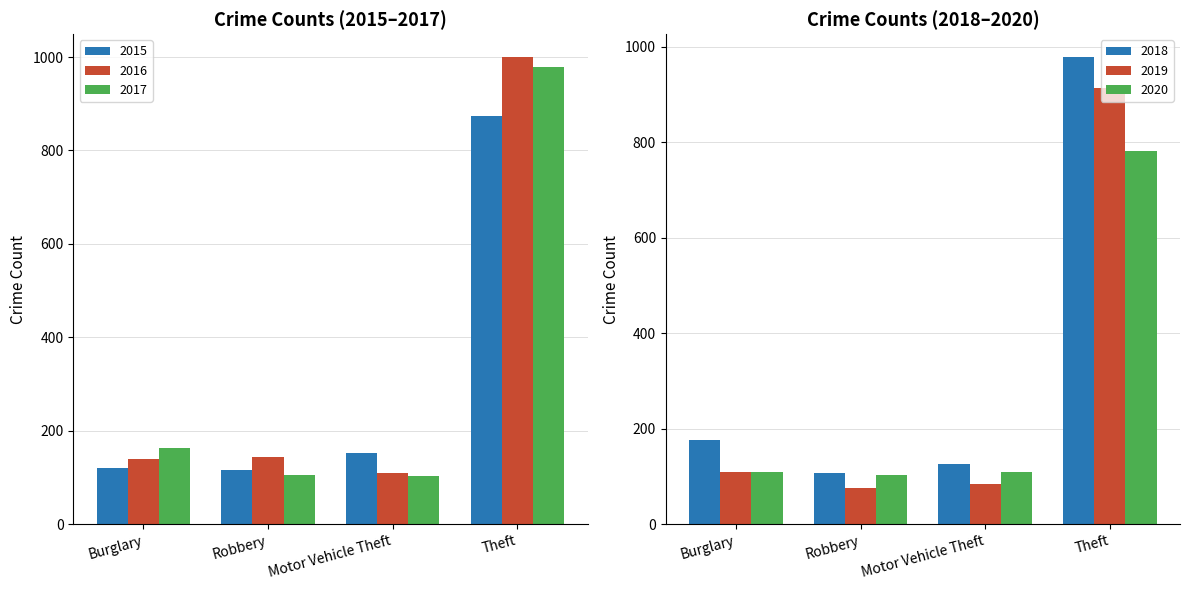

The 2016 series shows 110 at Motor Vehicle Theft. True or false?

True